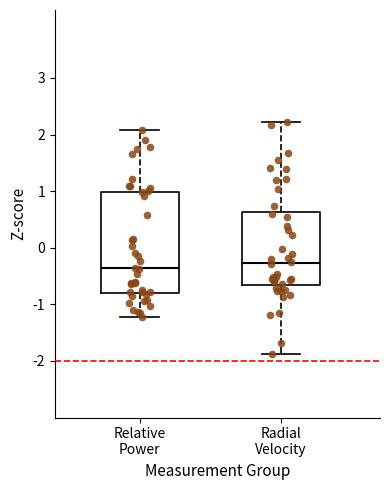

Where does the lower whisker of the box for Relative Power end on the y-axis? The values are not printed on the chart, so give them approximately, as read against the axis.

-1.2